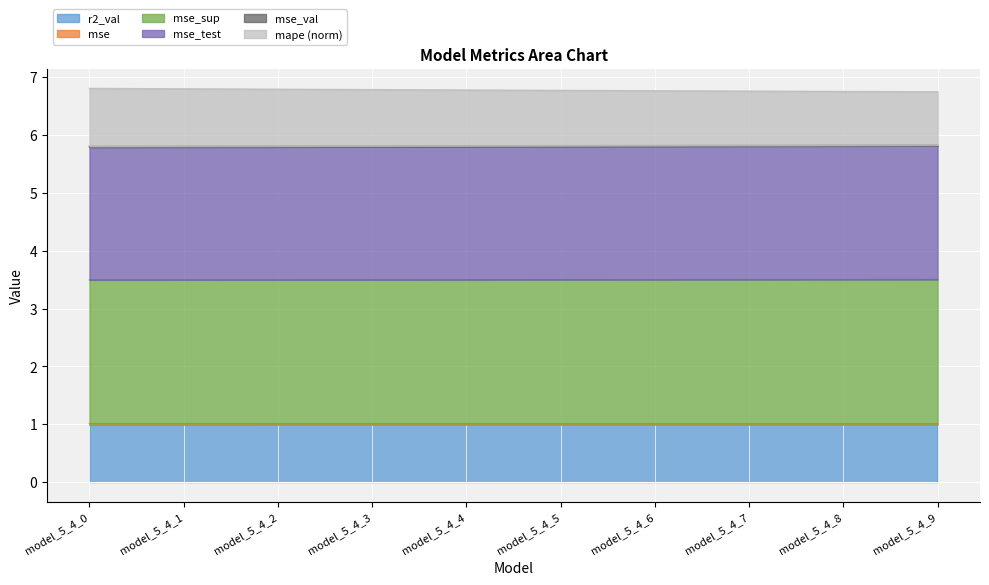

What is the value of the mape point at the 6th from the left?

1.0